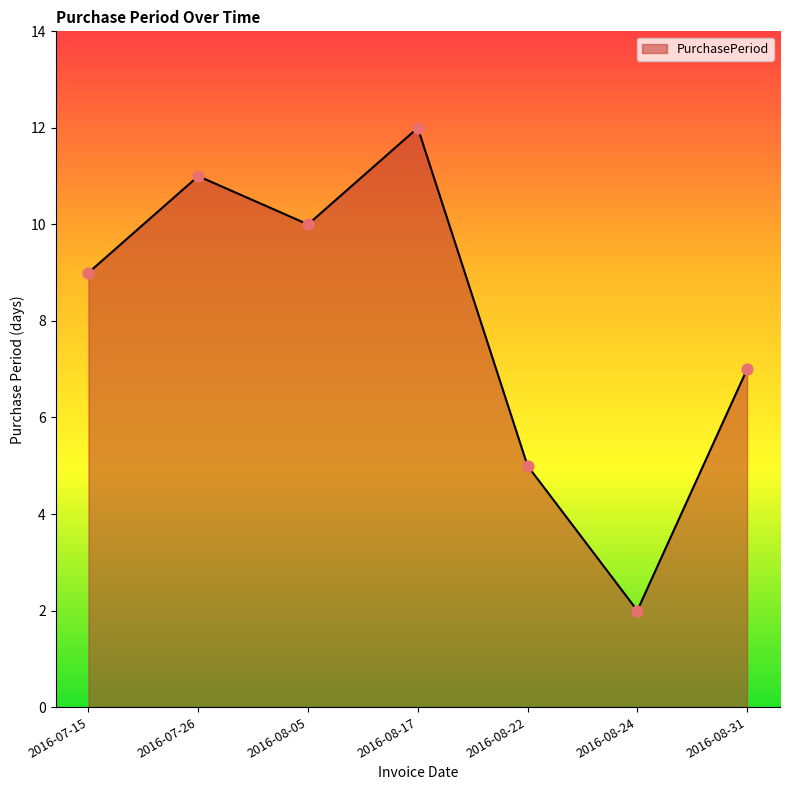

Approximately how many times larger is the value at 2016-07-26 compared to 2016-08-31?

1.6